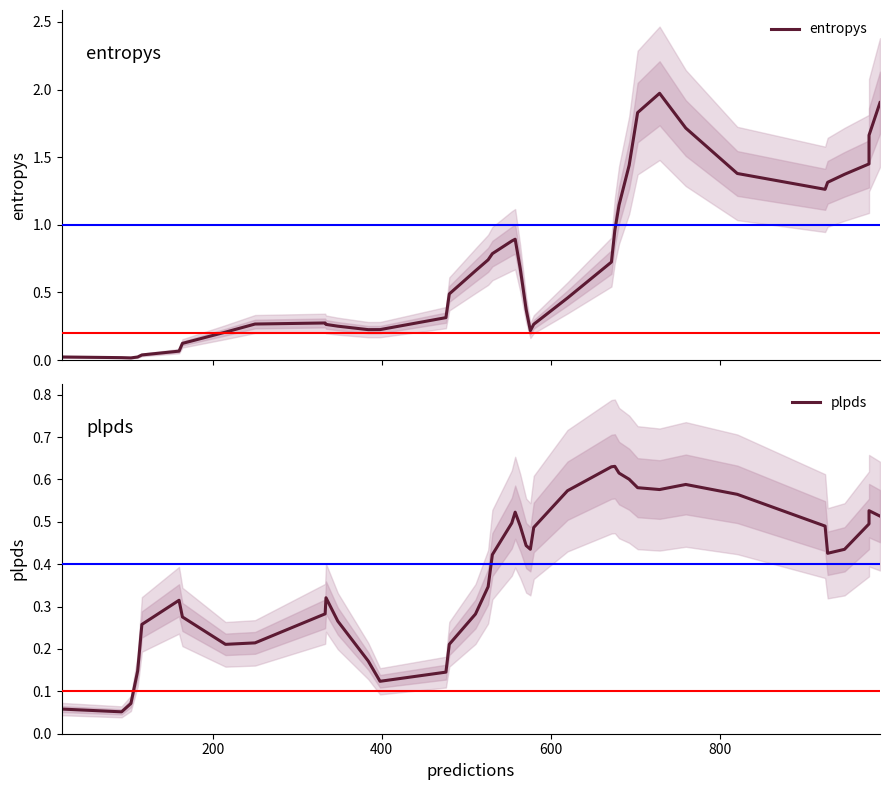

The entropys series shows 0.0 at 400. True or false?

False